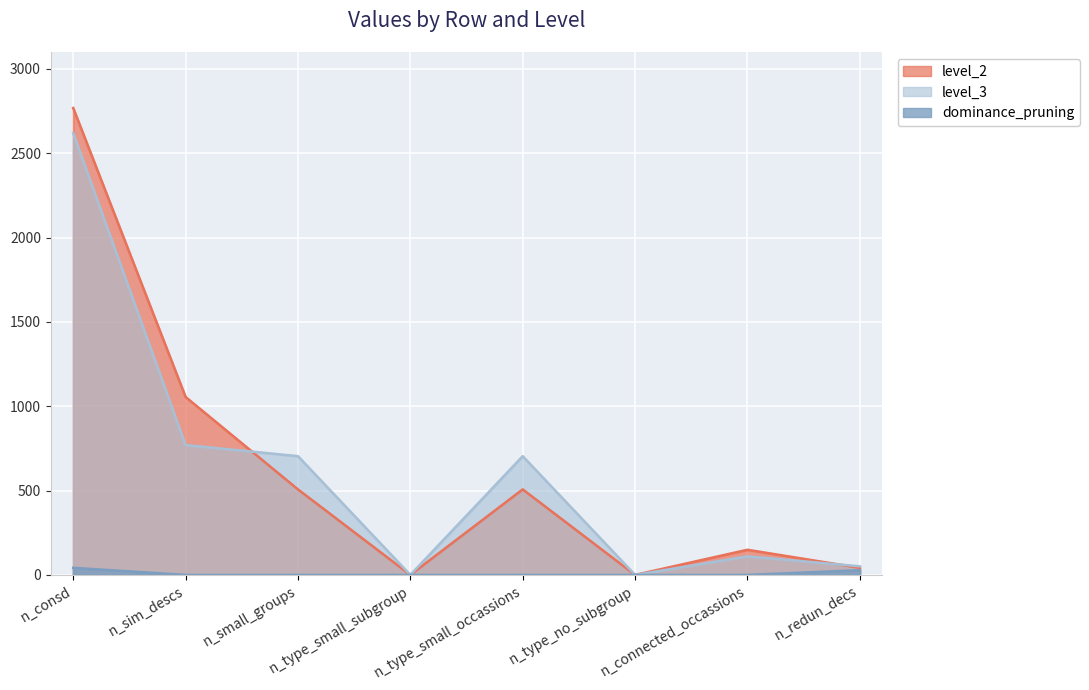

True or false: dominance_pruning and level_2 intersect in this chart.

False